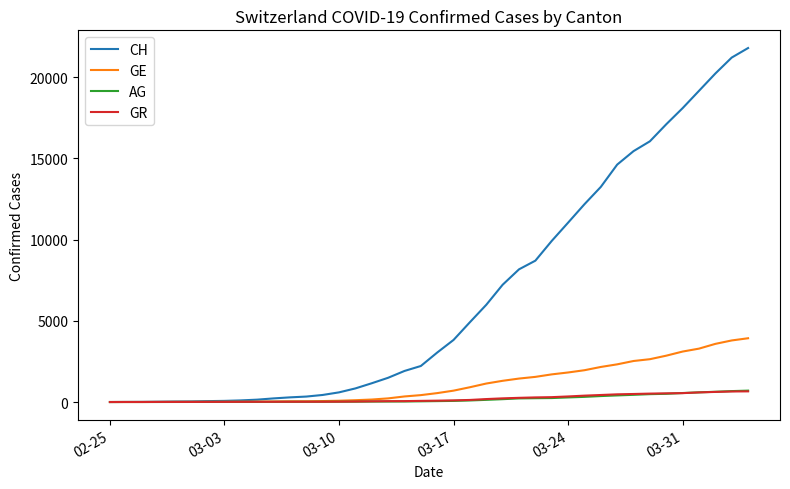

What is the maximum value for CH?

21804